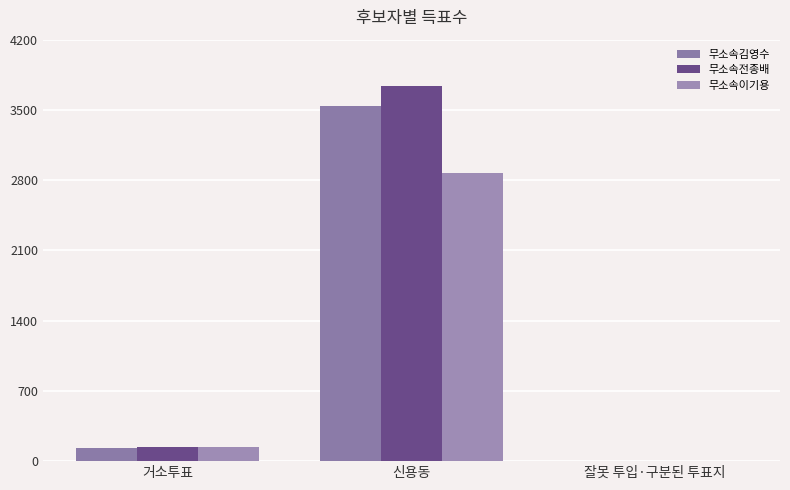

Are the bars grouped side by side (vs. stacked)?

Yes